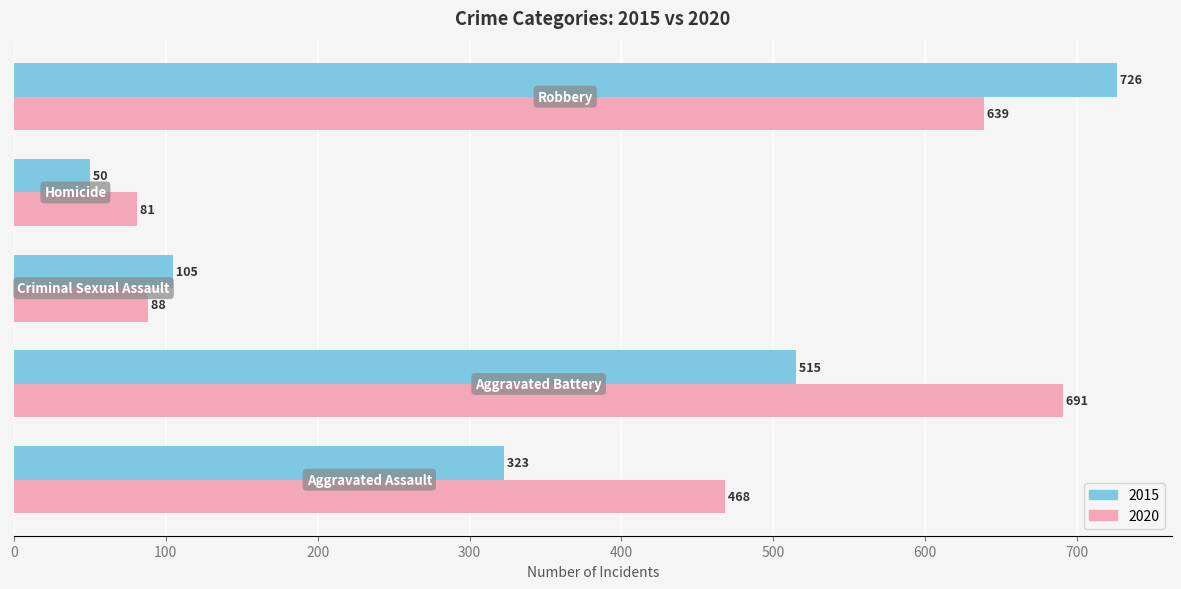

What is the minimum value shown in the chart?

50